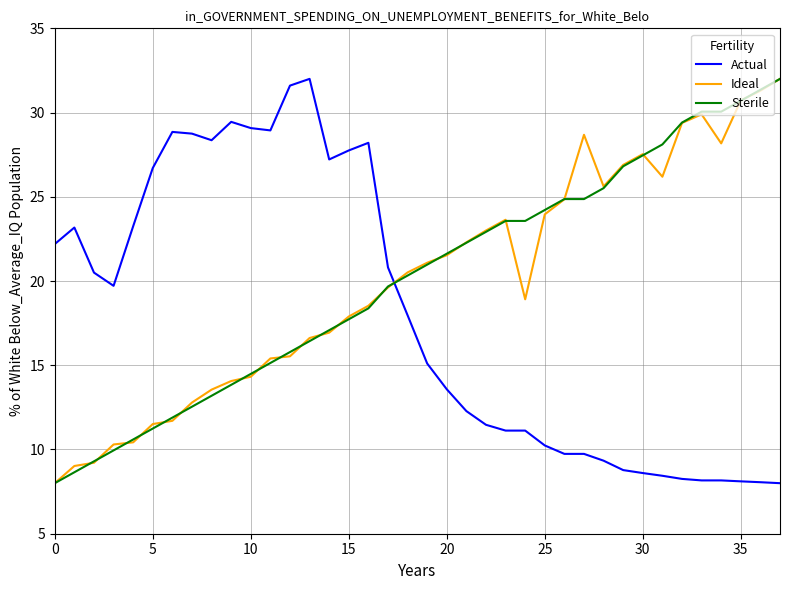

What is the maximum value for Sterile?

32.0